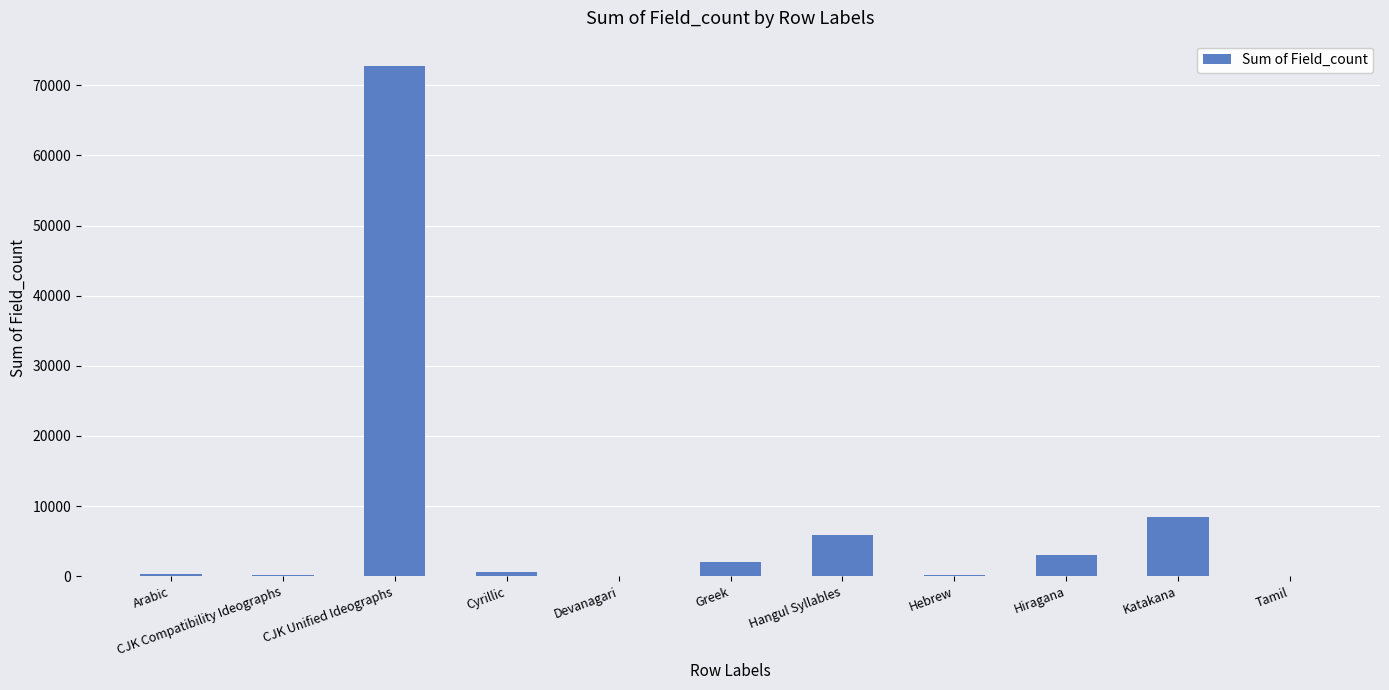

What is the change in value from Greek to Katakana?

+6474